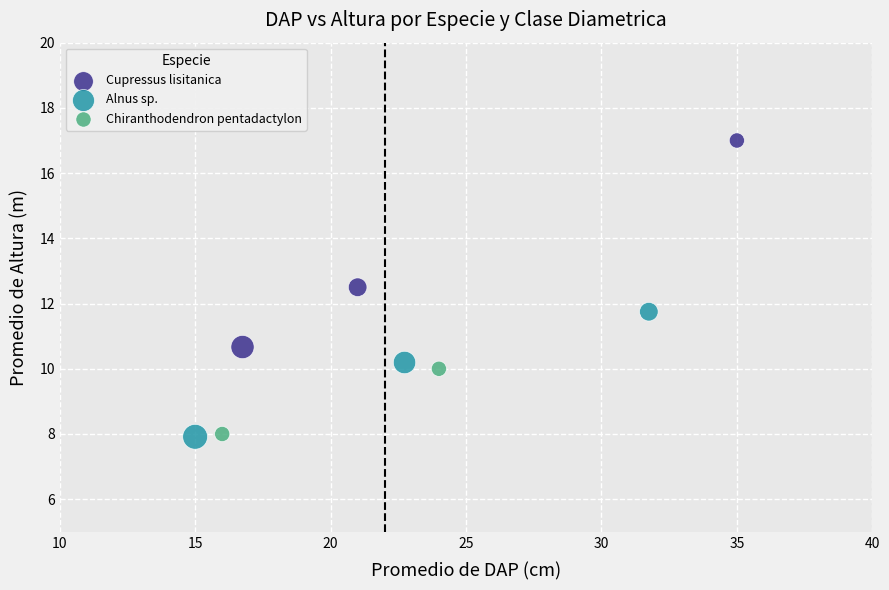

Which series reaches the maximum Y coordinate?

Cupressus lisitanica